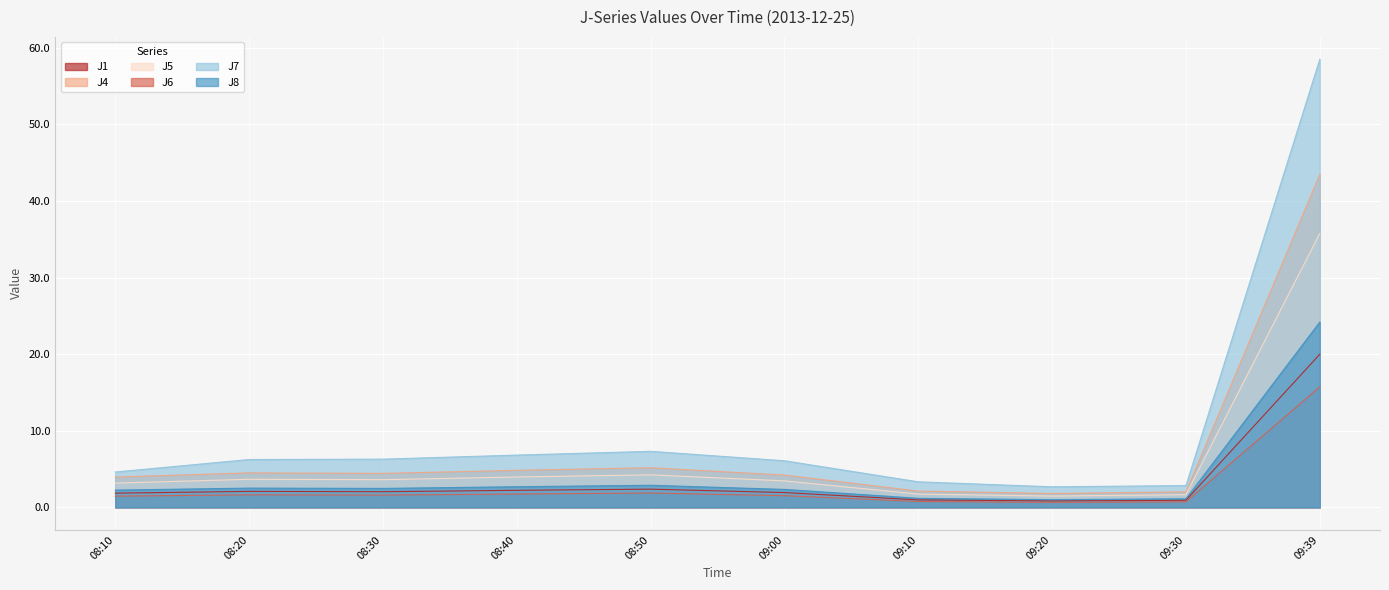

How many lines are shown in the chart?

6